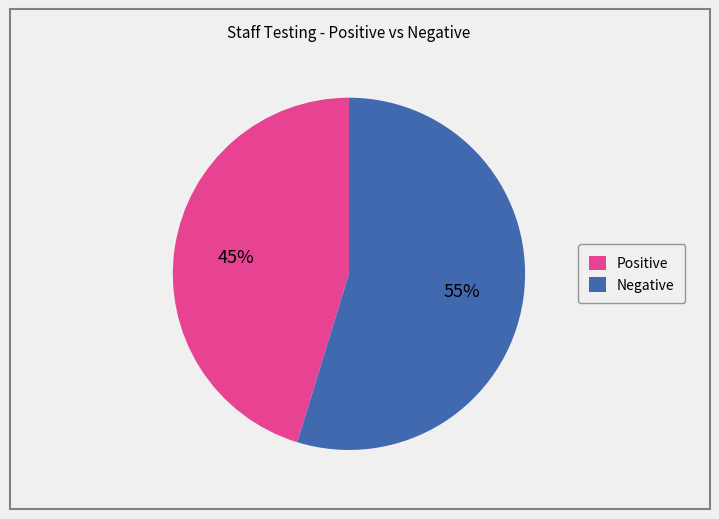

To the nearest percent, what is the combined percentage of Negative and Positive?

100%